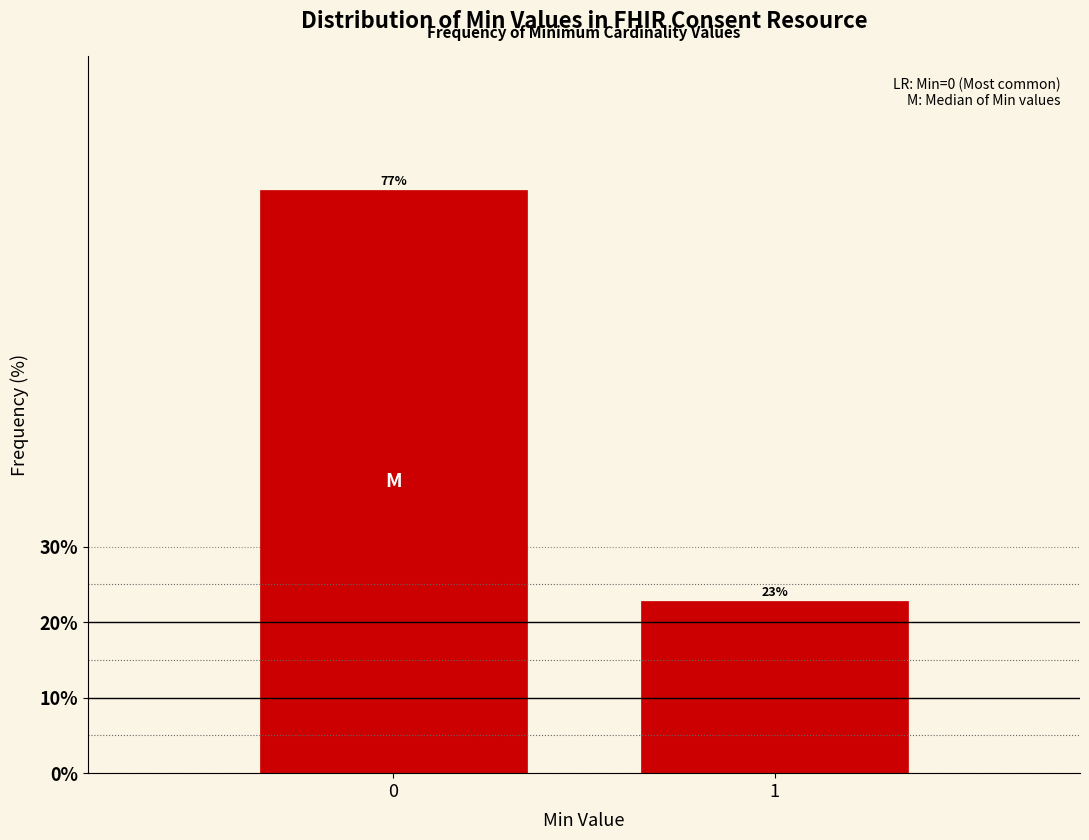

What is the ratio of the value at 1 to the value at 0?

0.3